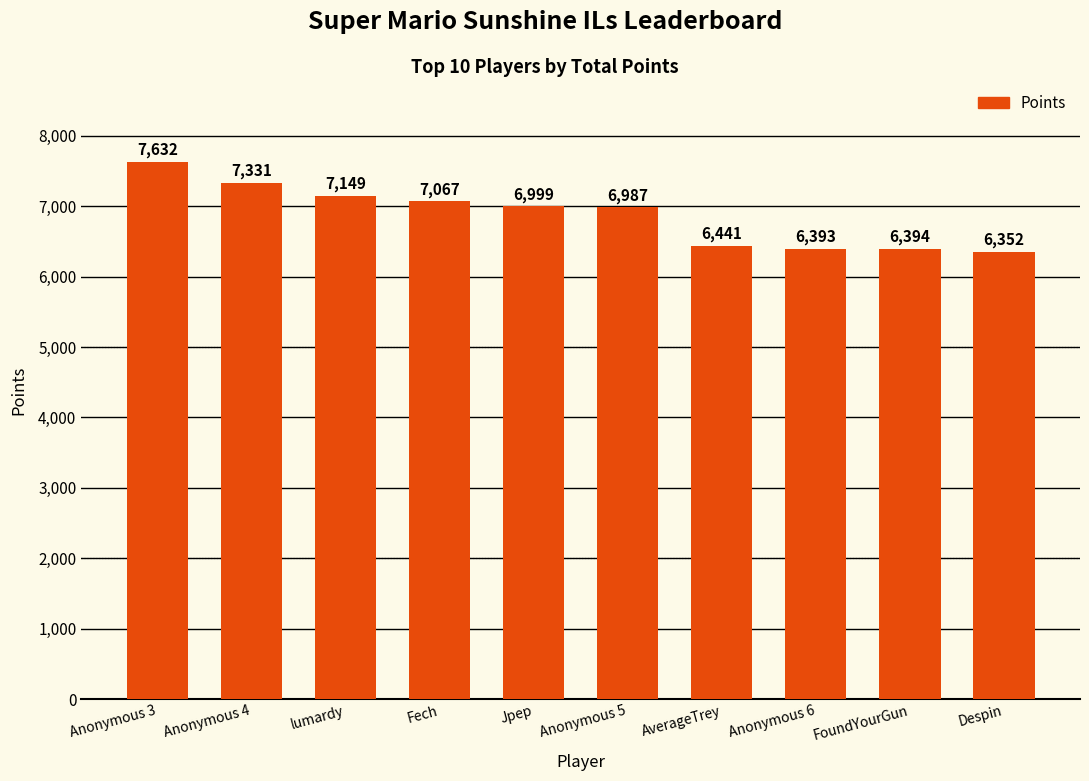

List the labels in order of value, largest first.

Anonymous 3, Anonymous 4, lumardy, Fech, Jpep, Anonymous 5, AverageTrey, FoundYourGun, Anonymous 6, Despin